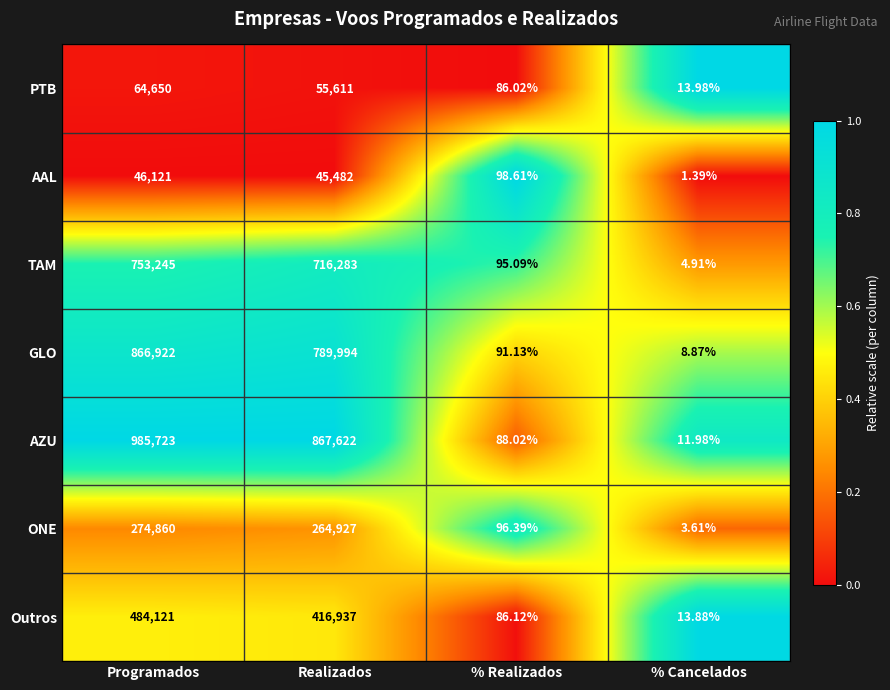

At % Realizados, list the series in order from largest to smallest.

AAL, ONE, TAM, GLO, AZU, Outros, PTB